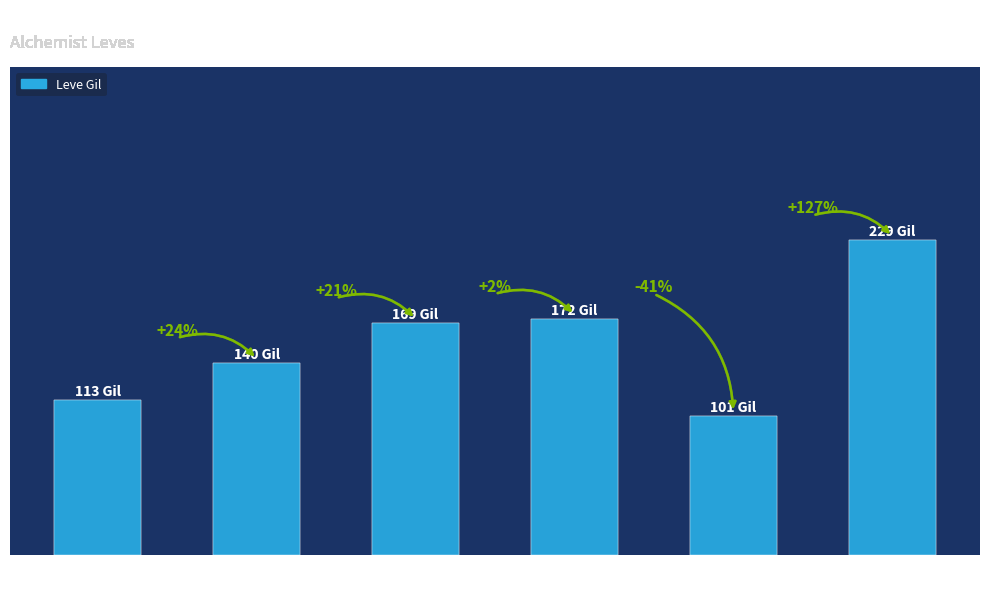

What is the average value?

154